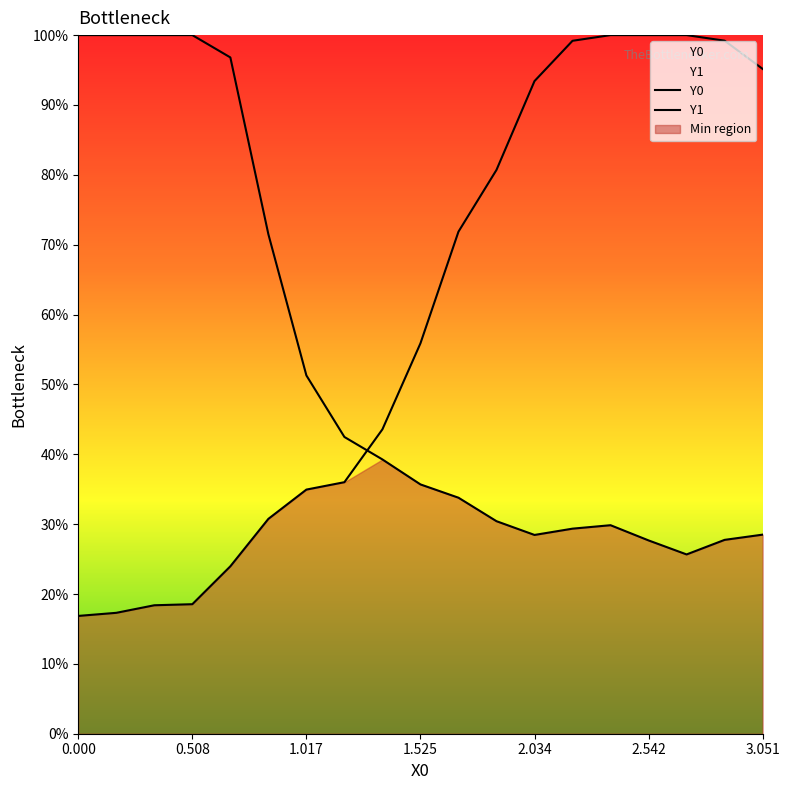

What is the value of the Y1 point at the 5th from the left?

1.0